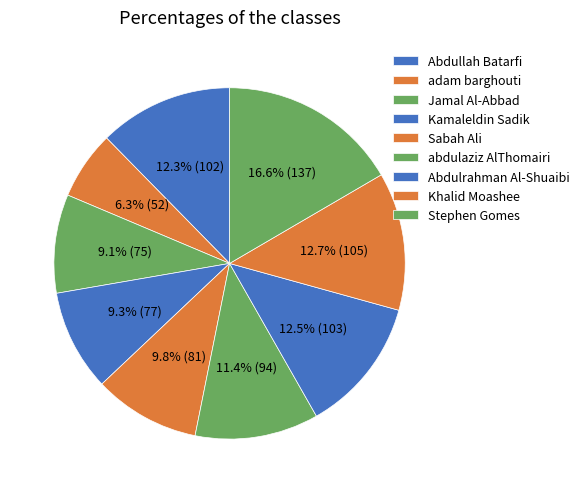

What percentage is the Sabah Ali slice, to the nearest percent?

10%